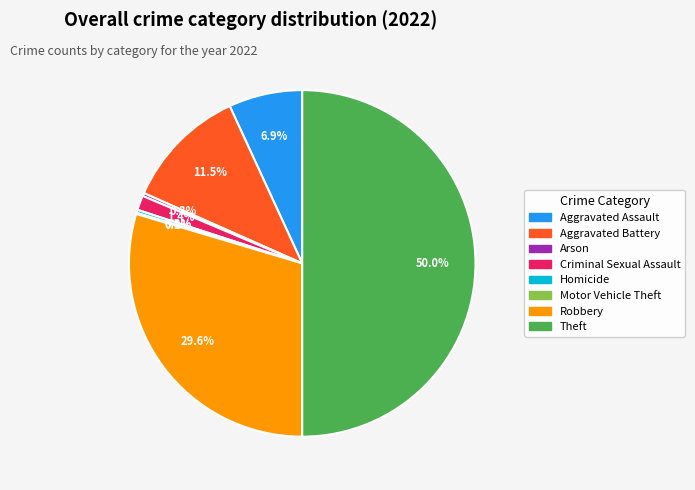

Does Arson represent more than half of the total?

No